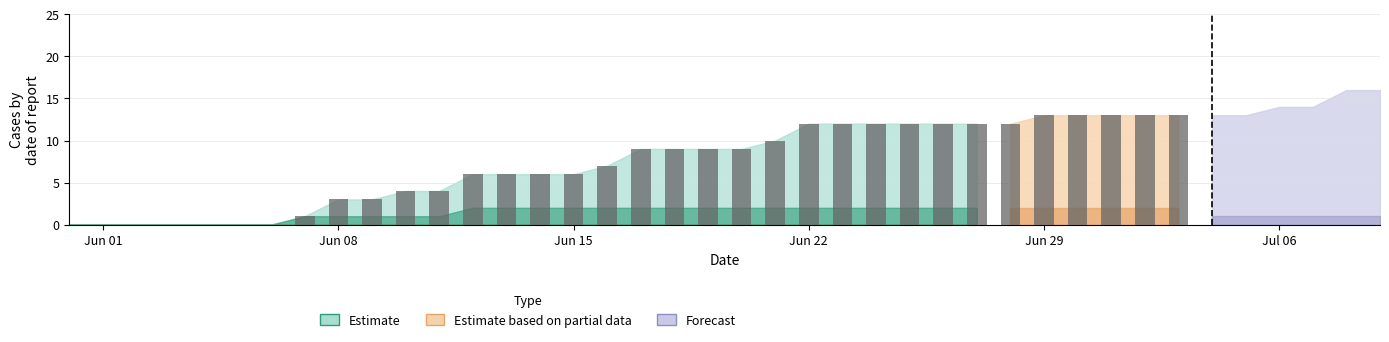

What is the sum of all values?

241